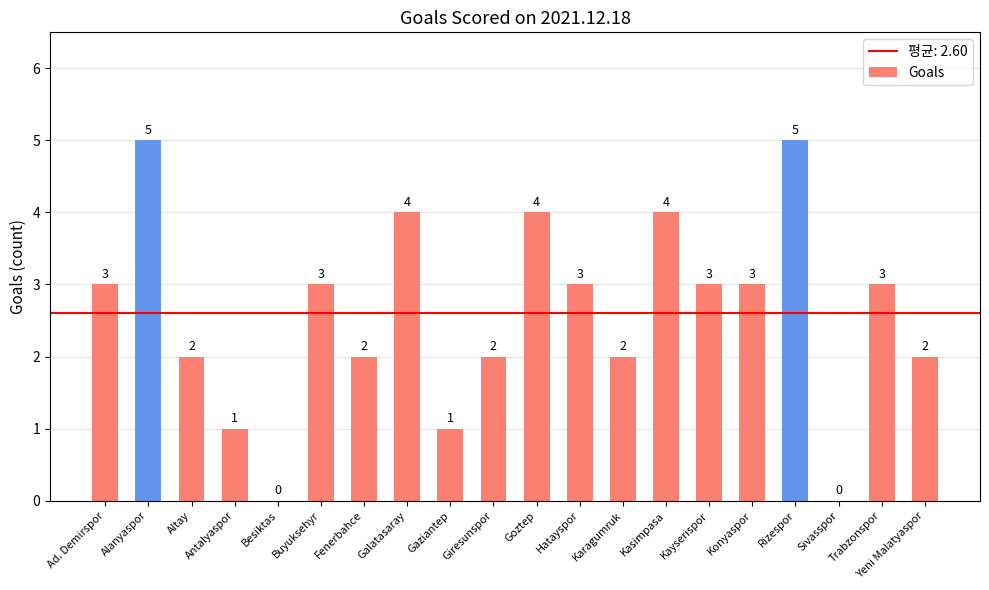

What is the difference between the values at Goztep and Fenerbahce?

2